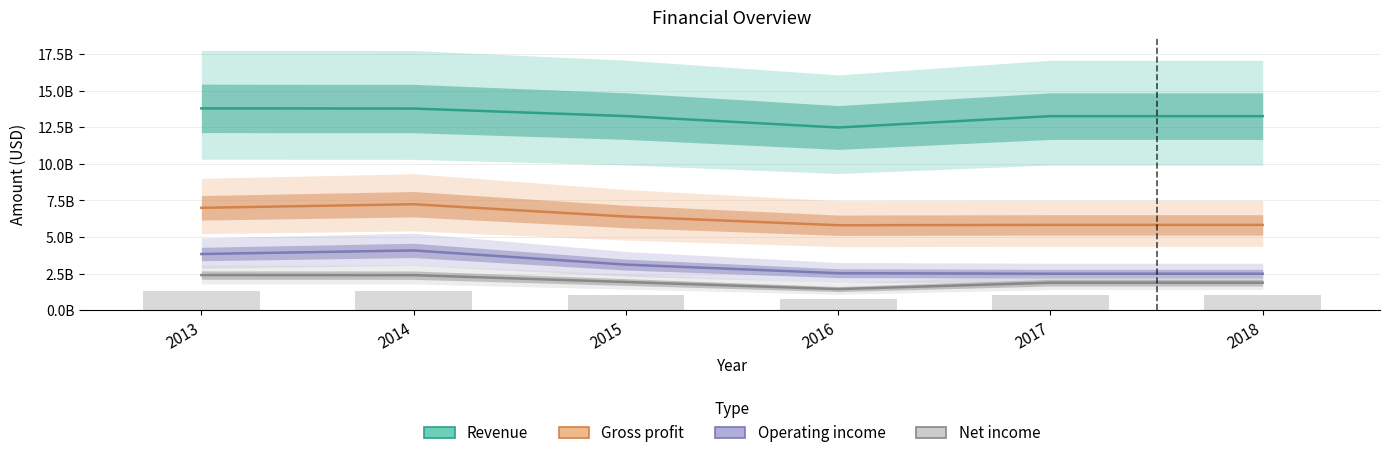

At which category does the chart reach its minimum across all series?

2016